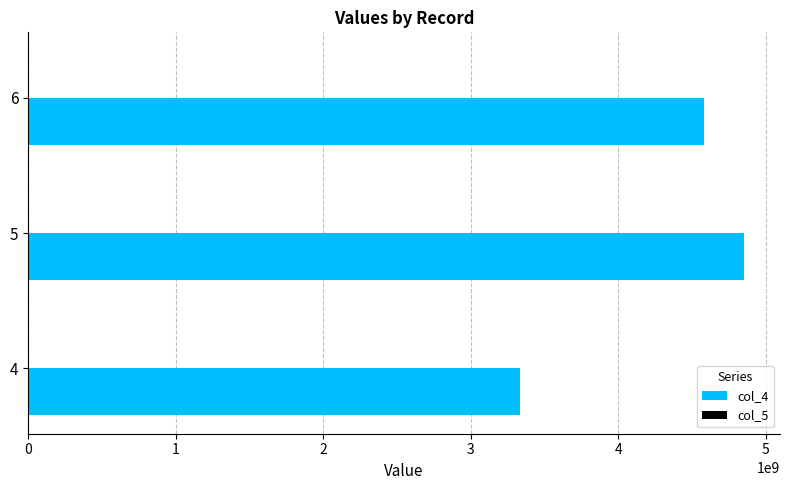

At which category is the sum across all series the highest?

5